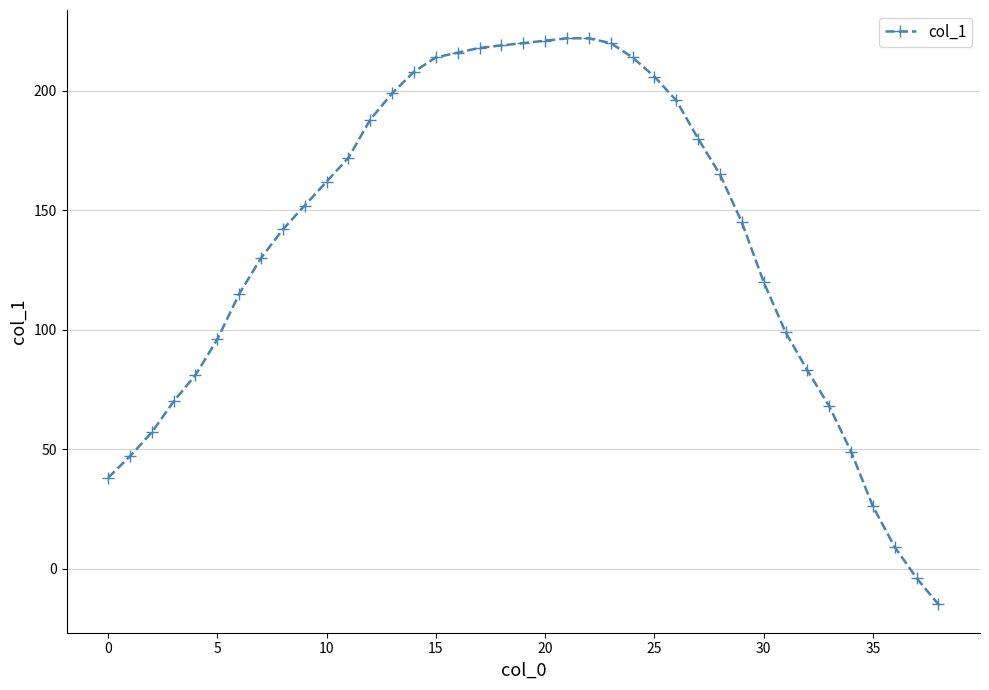

How many positive values are there?

37